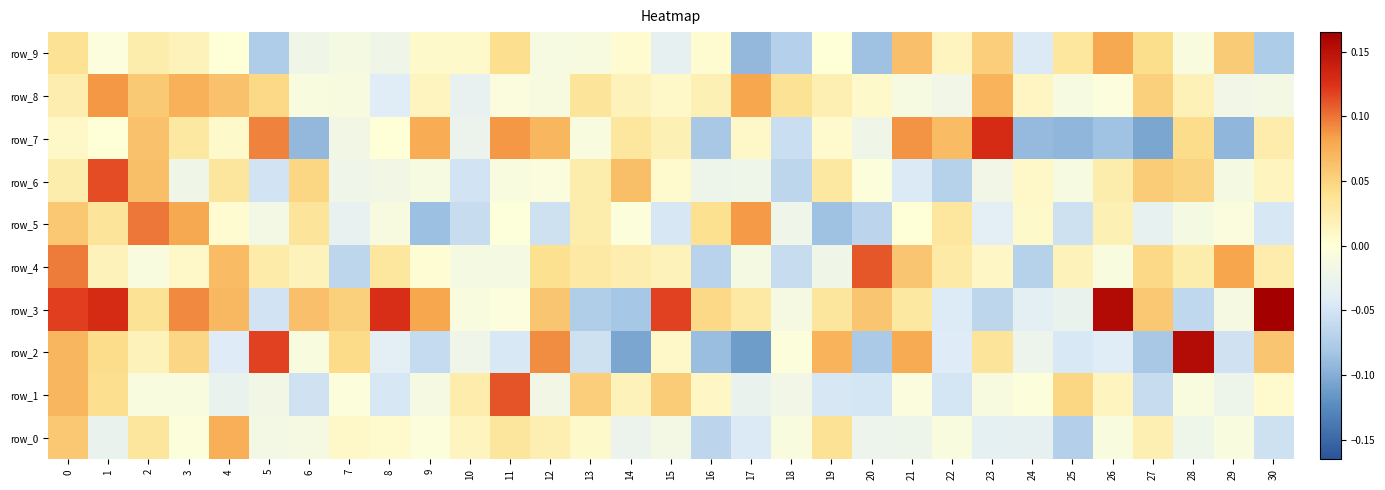

Reading left to right, what are all the values shown in this chart?

row_0: 0.1	-0.0	0.0	-0.0	0.1	-0.0	-0.0	0.0	0.0	-0.0	0.0	0.0	0.0	0.0	-0.0	-0.0	-0.1	-0.0	-0.0	0.0	-0.0	-0.0	-0.0	-0.0	-0.0	-0.1	-0.0	0.0	-0.0	-0.0	-0.1
row_1: 0.1	0.0	-0.0	-0.0	-0.0	-0.0	-0.1	-0.0	-0.0	-0.0	0.0	0.1	-0.0	0.1	0.0	0.1	0.0	-0.0	-0.0	-0.0	-0.0	-0.0	-0.1	-0.0	-0.0	0.0	0.0	-0.1	-0.0	-0.0	0.0
row_2: 0.1	0.0	0.0	0.0	-0.0	0.1	-0.0	0.0	-0.0	-0.1	-0.0	-0.0	0.1	-0.1	-0.1	0.0	-0.1	-0.1	-0.0	0.1	-0.1	0.1	-0.0	0.0	-0.0	-0.0	-0.0	-0.1	0.2	-0.1	0.1
row_3: 0.1	0.1	0.0	0.1	0.1	-0.1	0.1	0.1	0.1	0.1	-0.0	-0.0	0.1	-0.1	-0.1	0.1	0.0	0.0	-0.0	0.0	0.1	0.0	-0.0	-0.1	-0.0	-0.0	0.2	0.1	-0.1	-0.0	0.2
row_4: 0.1	0.0	-0.0	0.0	0.1	0.0	0.0	-0.1	0.0	0.0	-0.0	-0.0	0.0	0.0	0.0	0.0	-0.1	-0.0	-0.1	-0.0	0.1	0.1	0.0	0.0	-0.1	0.0	-0.0	0.0	0.0	0.1	0.0
row_5: 0.1	0.0	0.1	0.1	0.0	-0.0	0.0	-0.0	-0.0	-0.1	-0.1	-0.0	-0.1	0.0	-0.0	-0.0	0.0	0.1	-0.0	-0.1	-0.1	0.0	0.0	-0.0	0.0	-0.1	0.0	-0.0	-0.0	-0.0	-0.0
row_6: 0.0	0.1	0.1	-0.0	0.0	-0.1	0.0	-0.0	-0.0	-0.0	-0.1	-0.0	-0.0	0.0	0.1	0.0	-0.0	-0.0	-0.1	0.0	-0.0	-0.0	-0.1	-0.0	0.0	-0.0	0.0	0.1	0.0	-0.0	0.0
row_7: 0.0	0.0	0.1	0.0	0.0	0.1	-0.1	-0.0	0.0	0.1	-0.0	0.1	0.1	-0.0	0.0	0.0	-0.1	0.0	-0.1	0.0	-0.0	0.1	0.1	0.1	-0.1	-0.1	-0.1	-0.1	0.0	-0.1	0.0
row_8: 0.0	0.1	0.1	0.1	0.1	0.0	-0.0	-0.0	-0.0	0.0	-0.0	-0.0	-0.0	0.0	0.0	0.0	0.0	0.1	0.0	0.0	0.0	-0.0	-0.0	0.1	0.0	-0.0	-0.0	0.1	0.0	-0.0	-0.0
row_9: 0.0	-0.0	0.0	0.0	0.0	-0.1	-0.0	-0.0	-0.0	0.0	0.0	0.0	-0.0	-0.0	0.0	-0.0	0.0	-0.1	-0.1	0.0	-0.1	0.1	0.0	0.1	-0.0	0.0	0.1	0.0	-0.0	0.1	-0.1